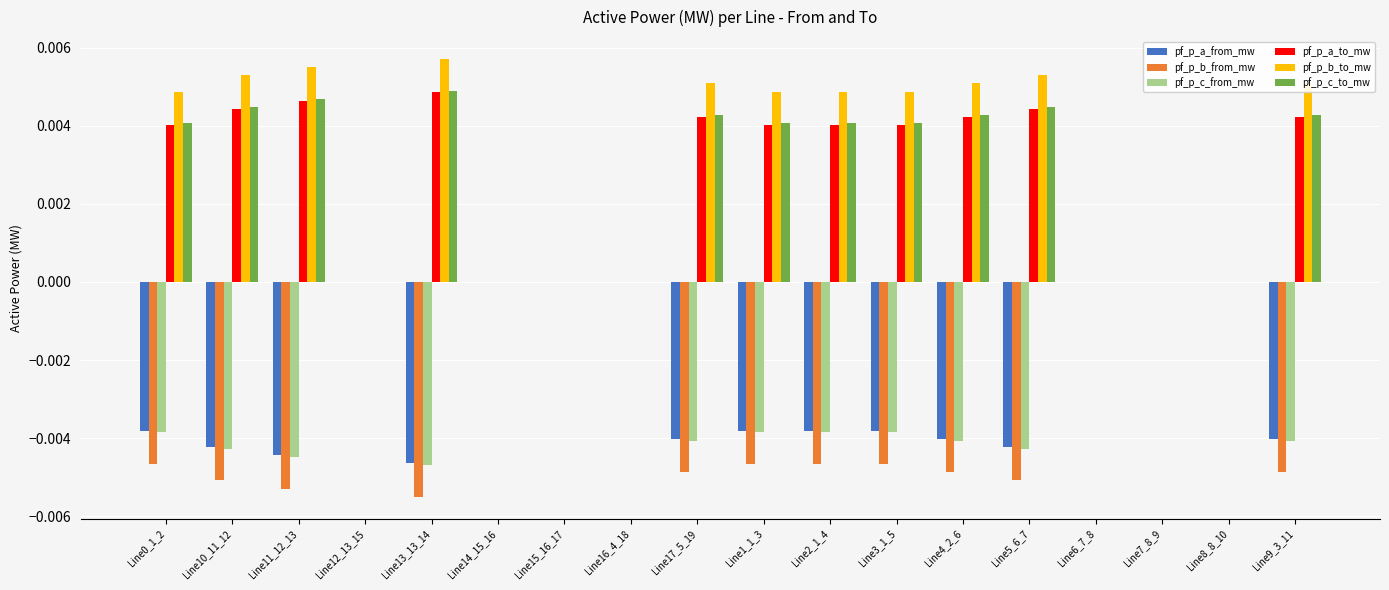

What are all the series names shown in the legend?

pf_p_a_from_mw, pf_p_b_from_mw, pf_p_c_from_mw, pf_p_a_to_mw, pf_p_b_to_mw, pf_p_c_to_mw